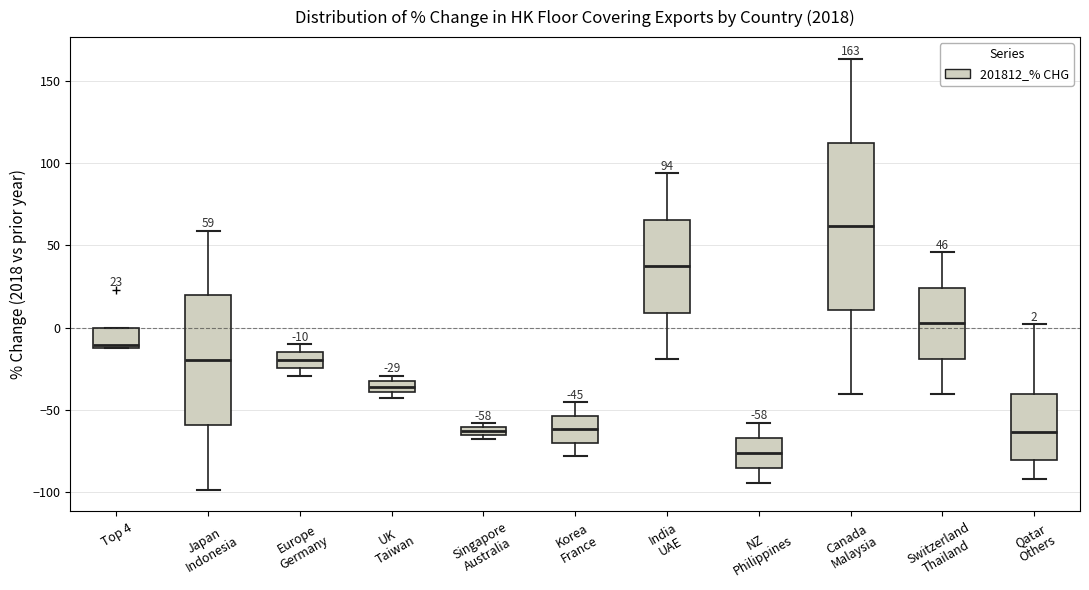

Which box's median line is the highest?

Canada Malaysia